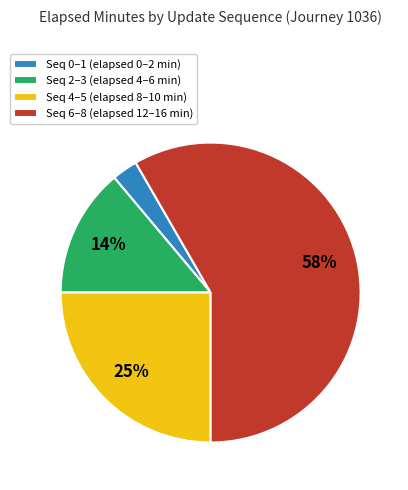

Count the number of slices in the pie.

4